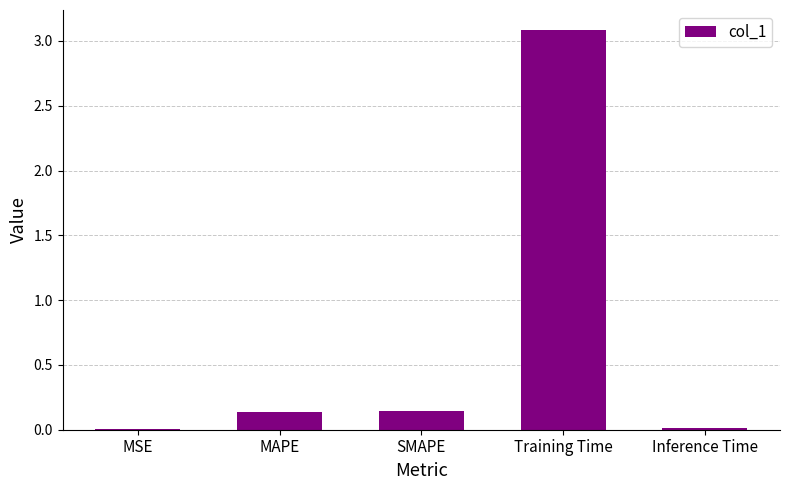

What value does the data have at Training Time?

3.1